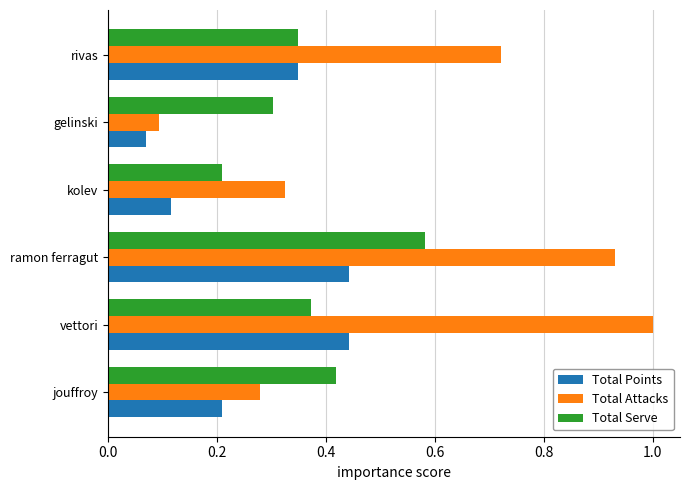

Which series changed the most between jouffroy and vettori?

Total Attacks